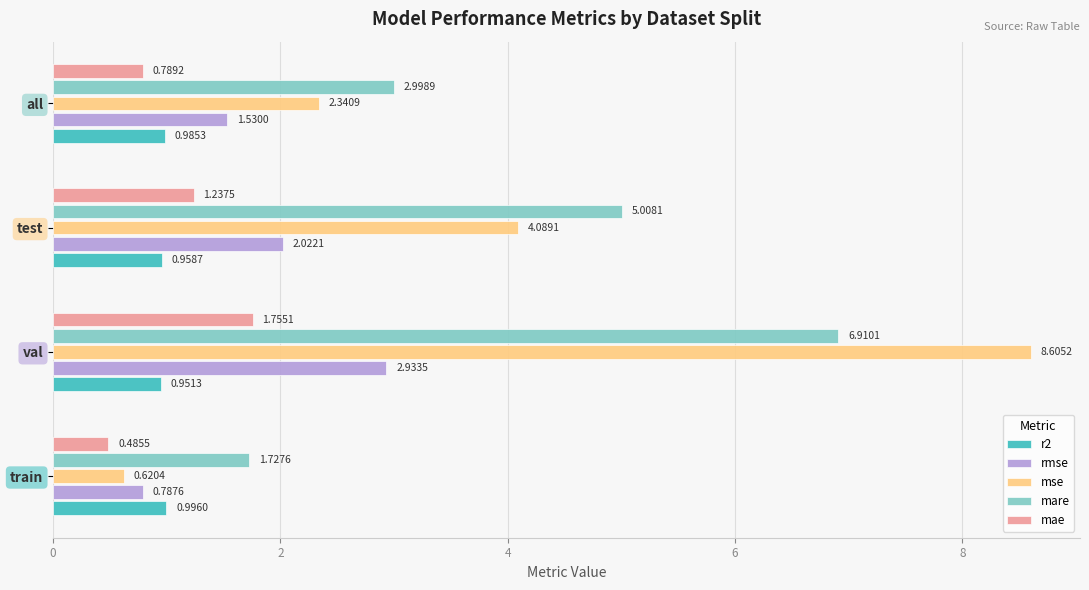

Rank the series at train from highest to lowest value.

mare, r2, rmse, mse, mae